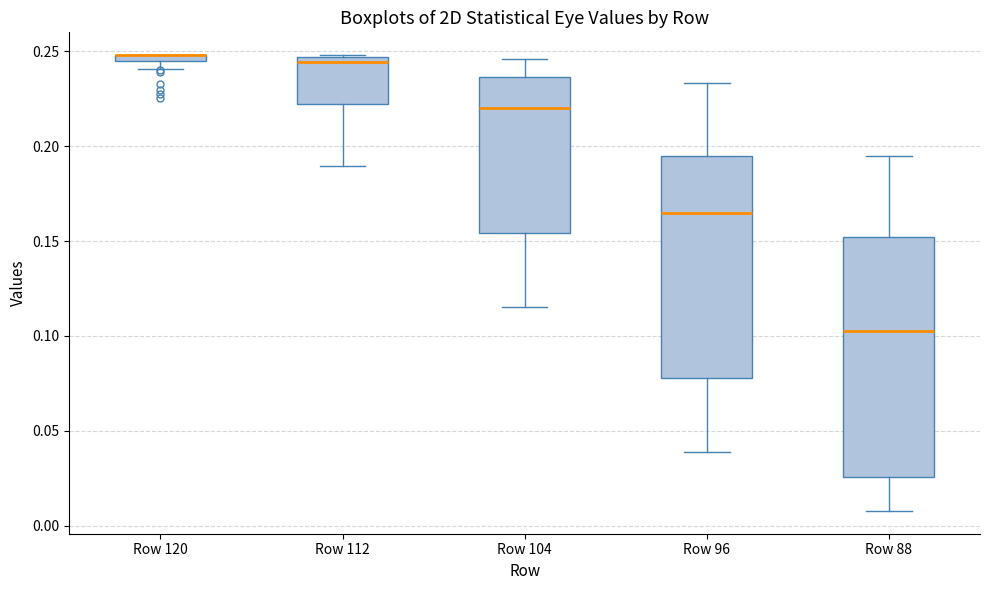

Where does the lower whisker of the box for Row 88 end on the y-axis? The values are not printed on the chart, so give them approximately, as read against the axis.

0.010